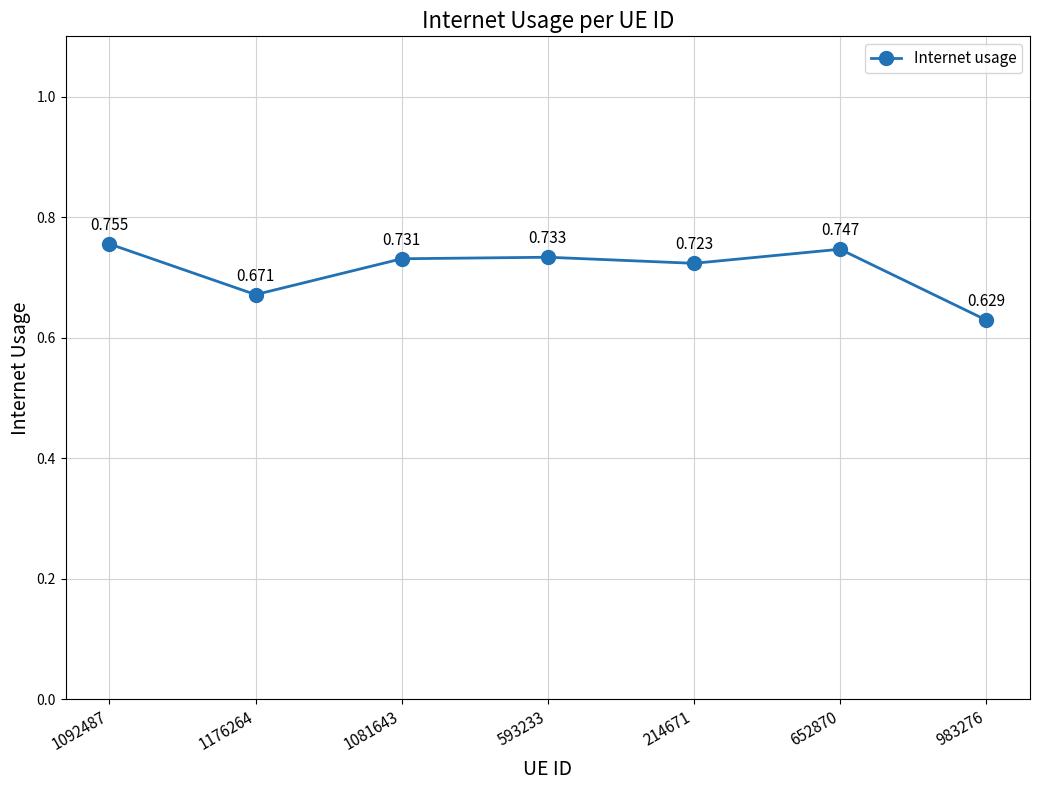

True or false: the data has more than 1 interior local peaks.

True